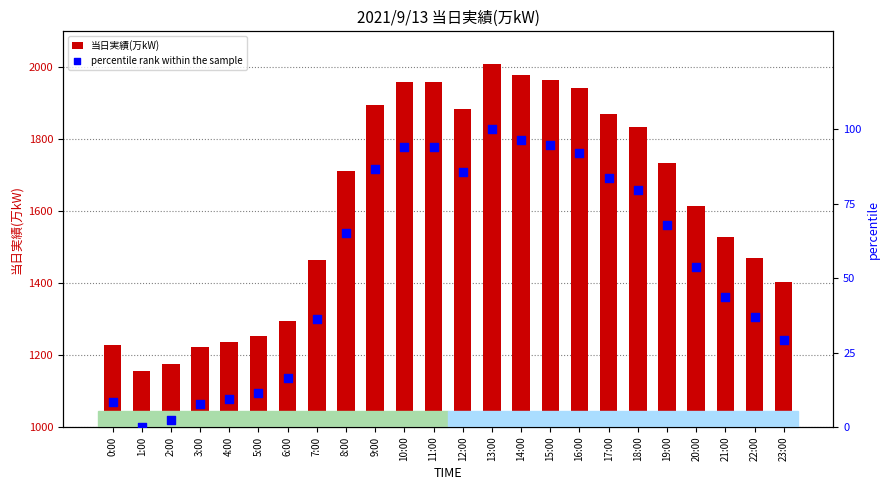

What are all the series names shown in the legend?

当日実績(万kW), percentile rank within the sample